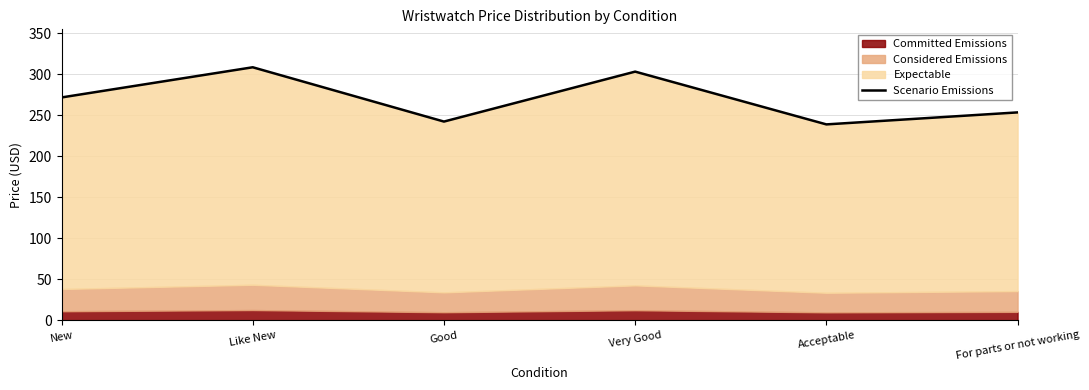

How many values exceed 271?

3